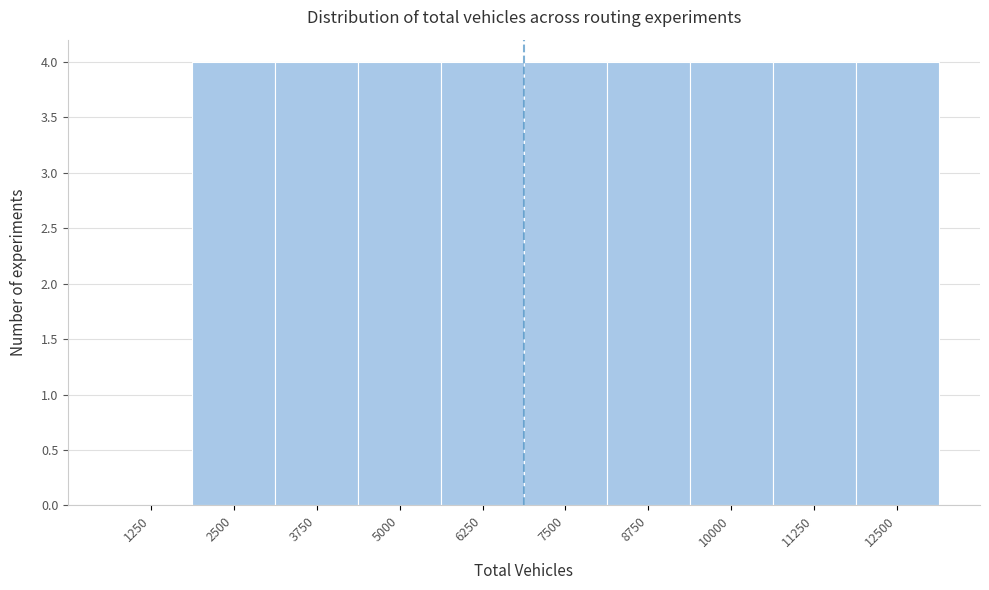

Reading right to left, what are all the values shown in this chart?

12500=4	11250=4	10000=4	8750=4	7500=4	6250=4	5000=4	3750=4	2500=4	1250=0